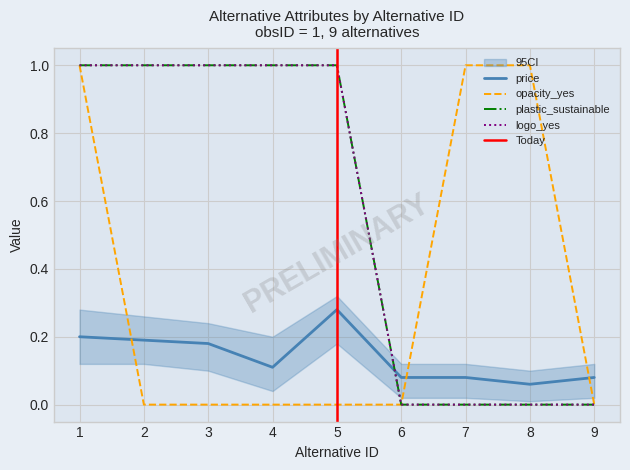

The logo_yes series shows 1.5 at 1. True or false?

False